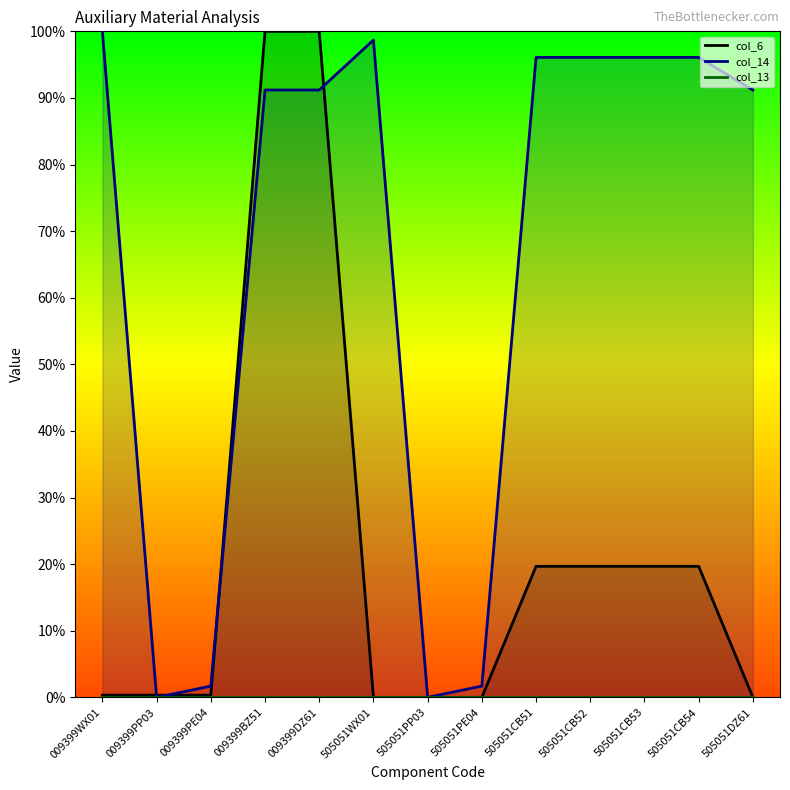

In col_14, how many points are higher than both neighbors (excluding endpoints)?

1